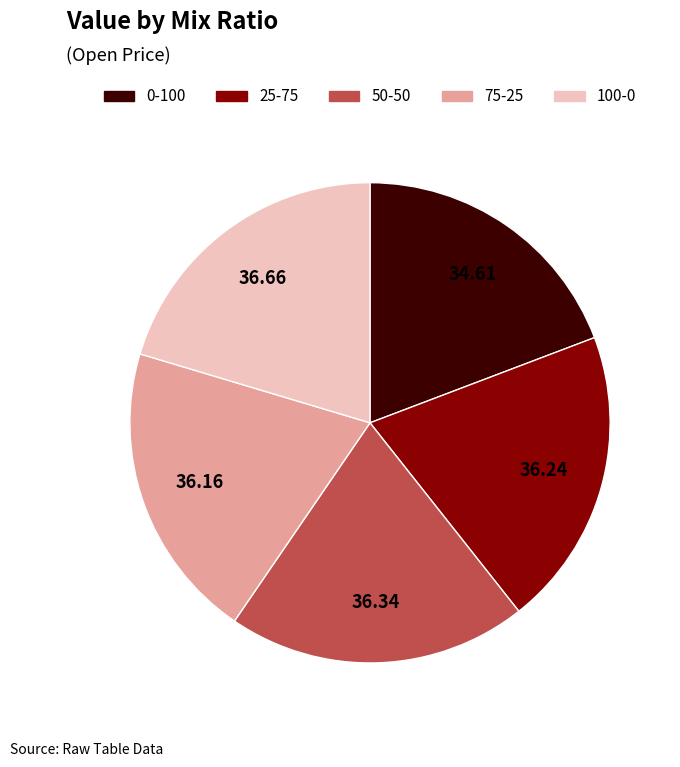

Combined, do 0-100 and 100-0 account for over 50%?

No